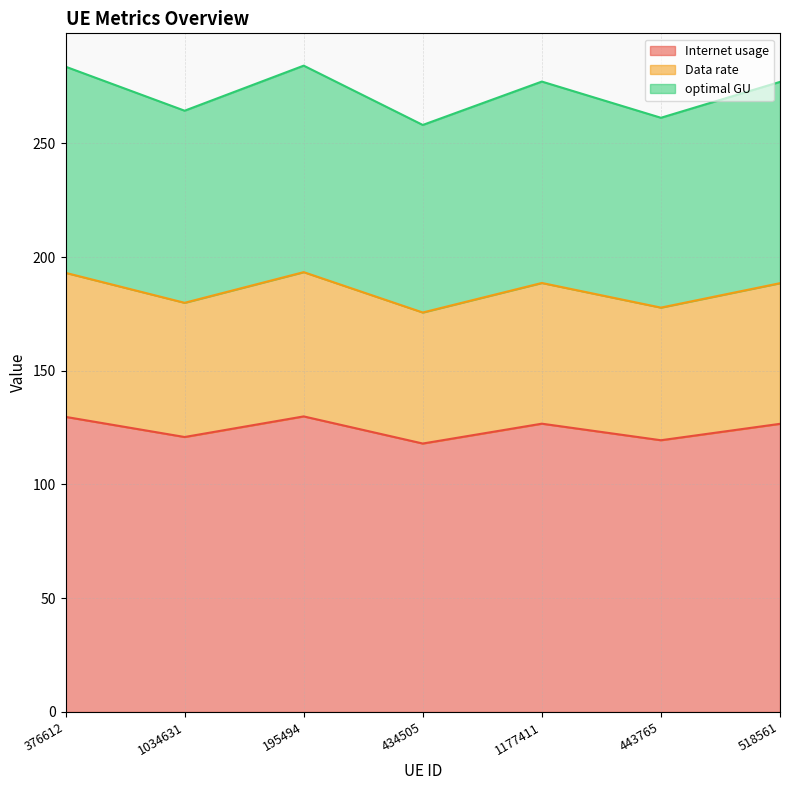

The Data rate series shows 69.1 at 443765. True or false?

False